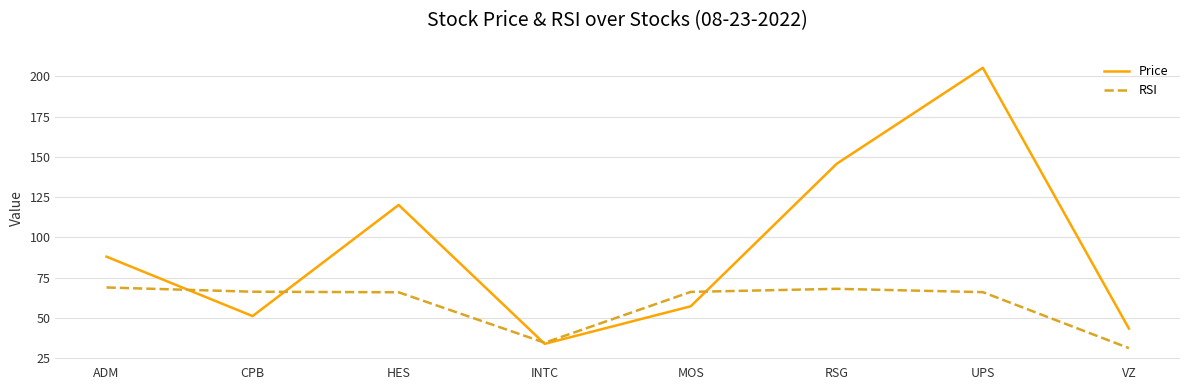

What is the maximum value shown in the chart?

205.3